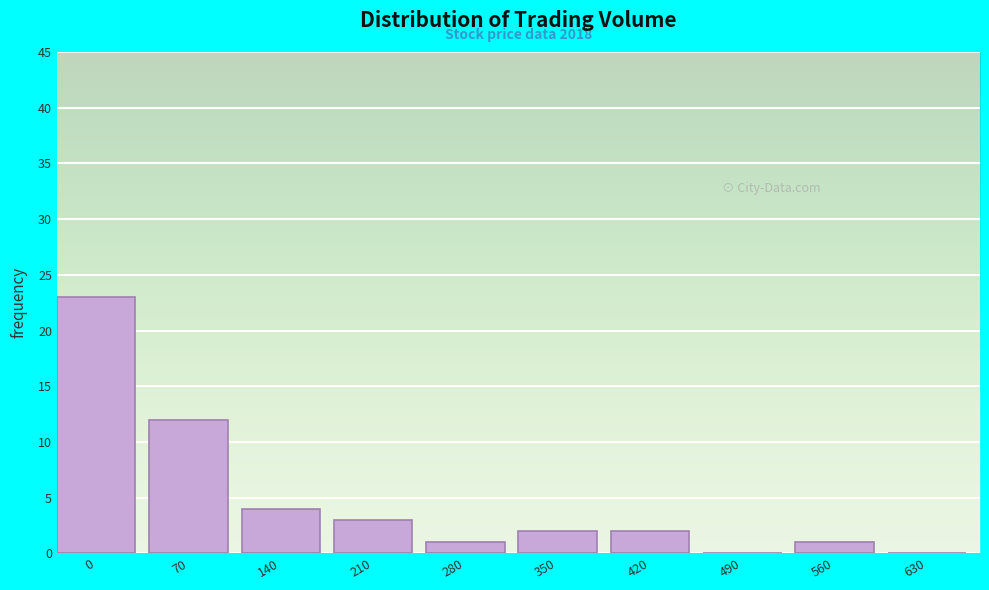

Reading right to left, list all the values displayed in this chart.

630=0	560=1	490=0	420=2	350=2	280=1	210=3	140=4	70=12	0=23